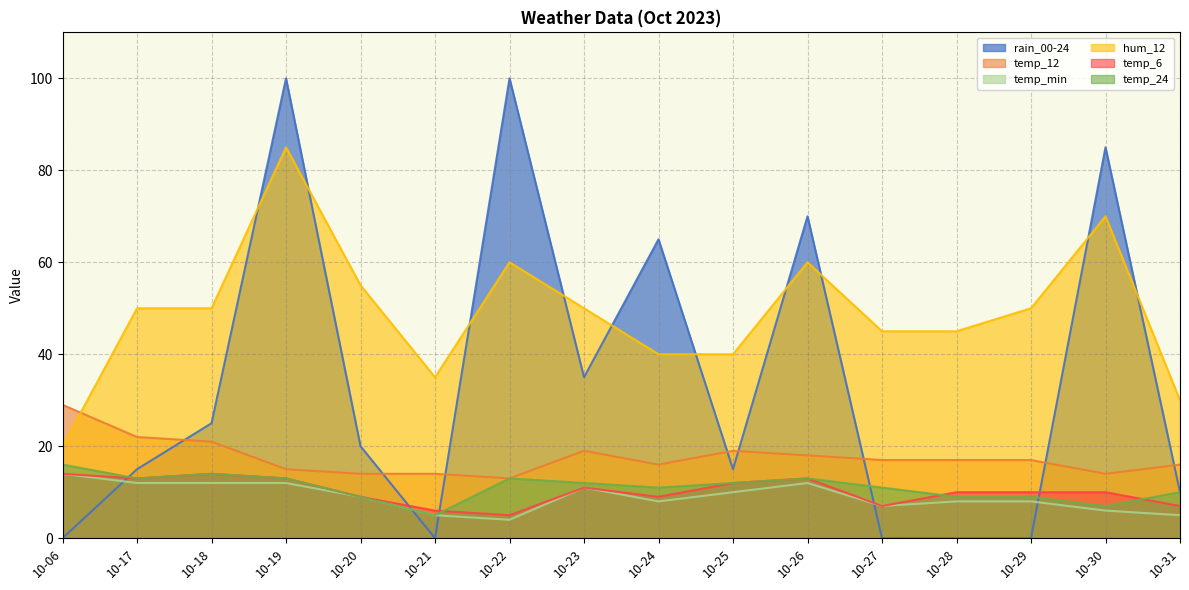

At which category is the sum across all series the highest?

10-19